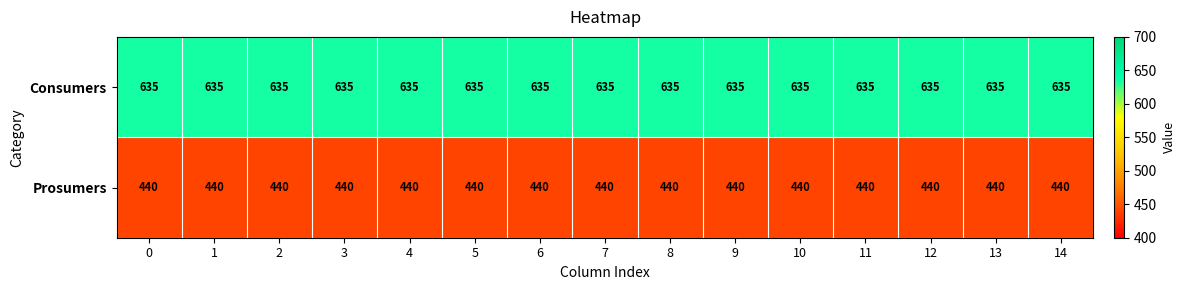

Rank the series at 6 from highest to lowest value.

Consumers, Prosumers